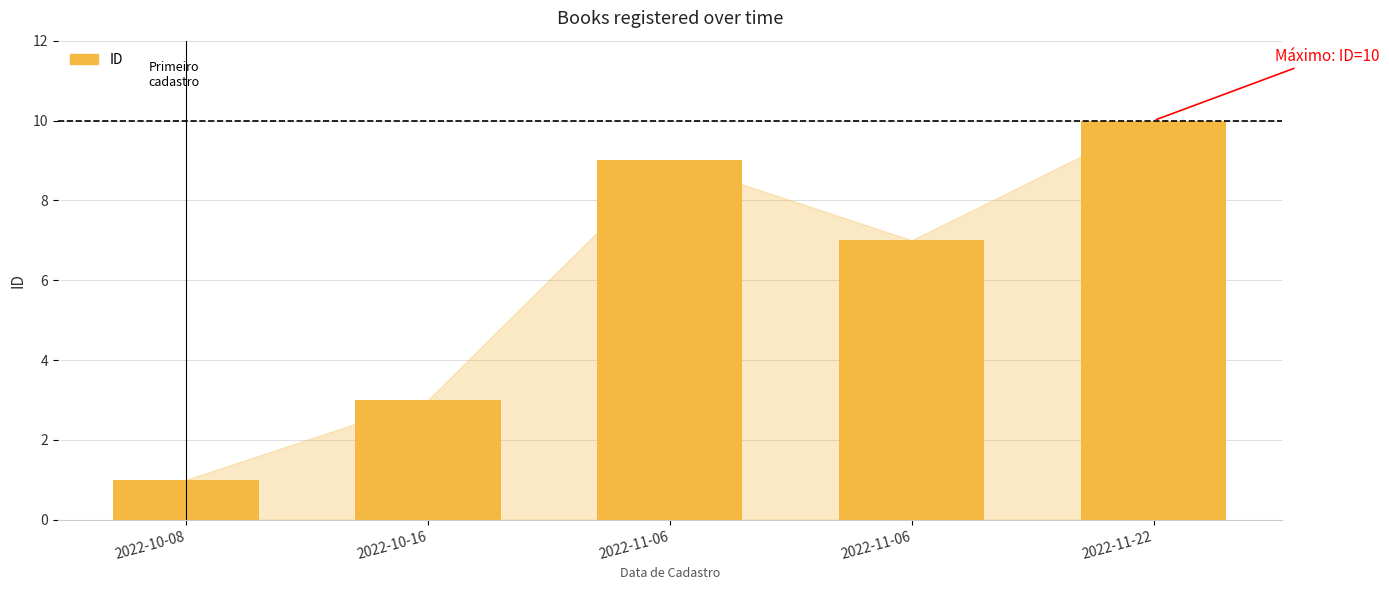

The chart shows a value of 0 at 2022-10-08. True or false?

False